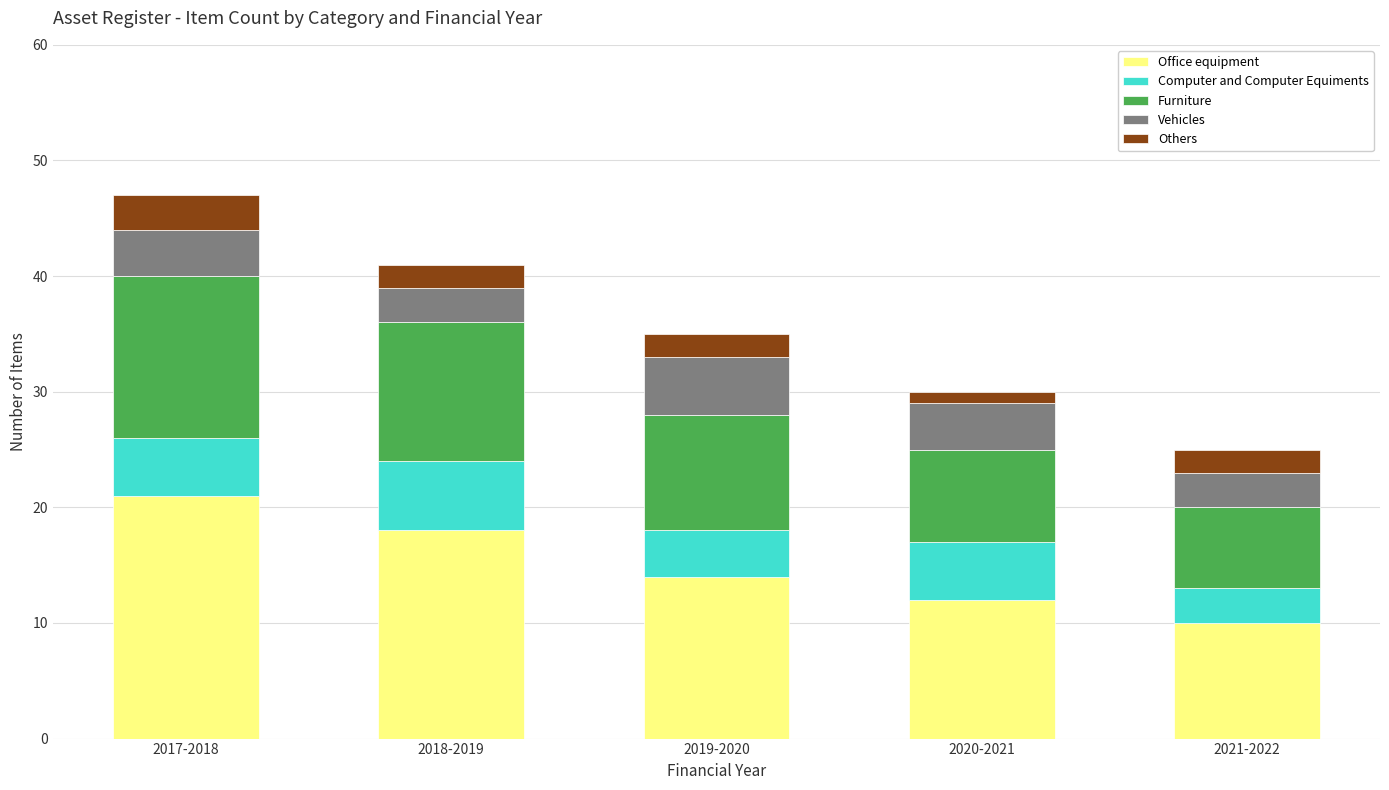

Reading left to right, what are the values for Office equipment?

2017-2018=21	2018-2019=18	2019-2020=14	2020-2021=12	2021-2022=10